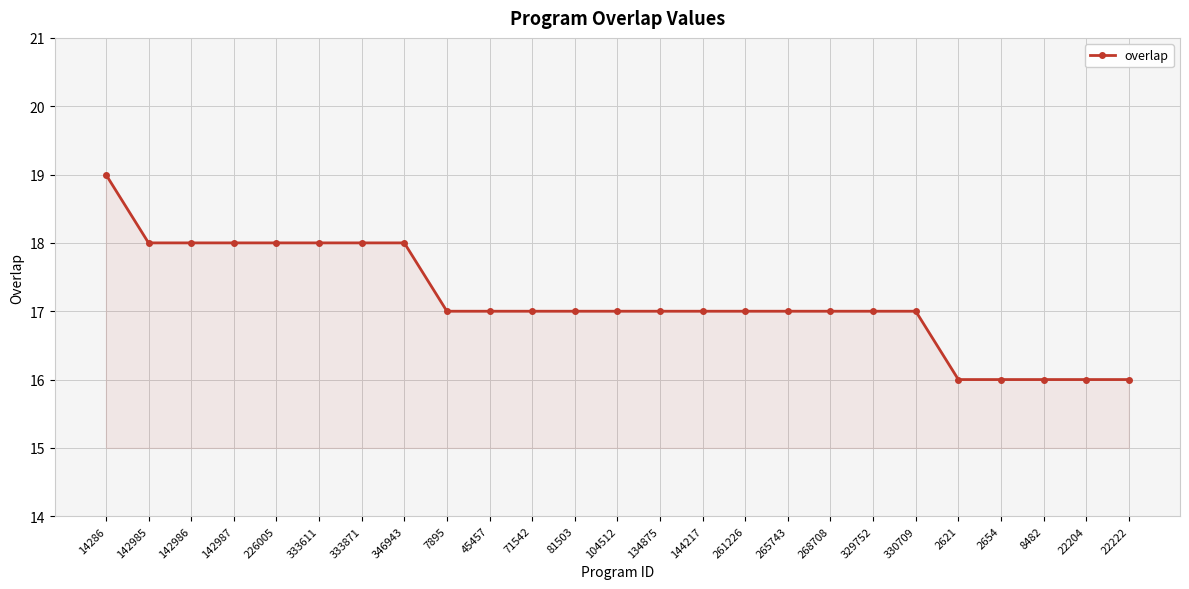

Count the values in the range 17 to 18.

19